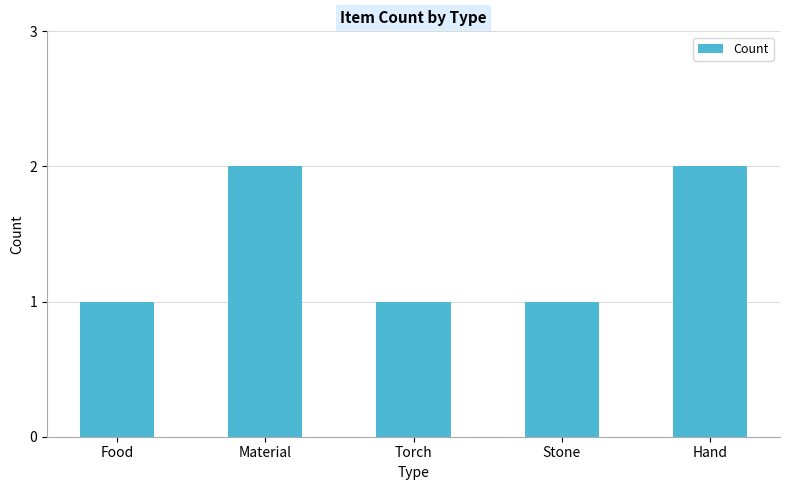

What is the label of the 1st bar from the left?

Food